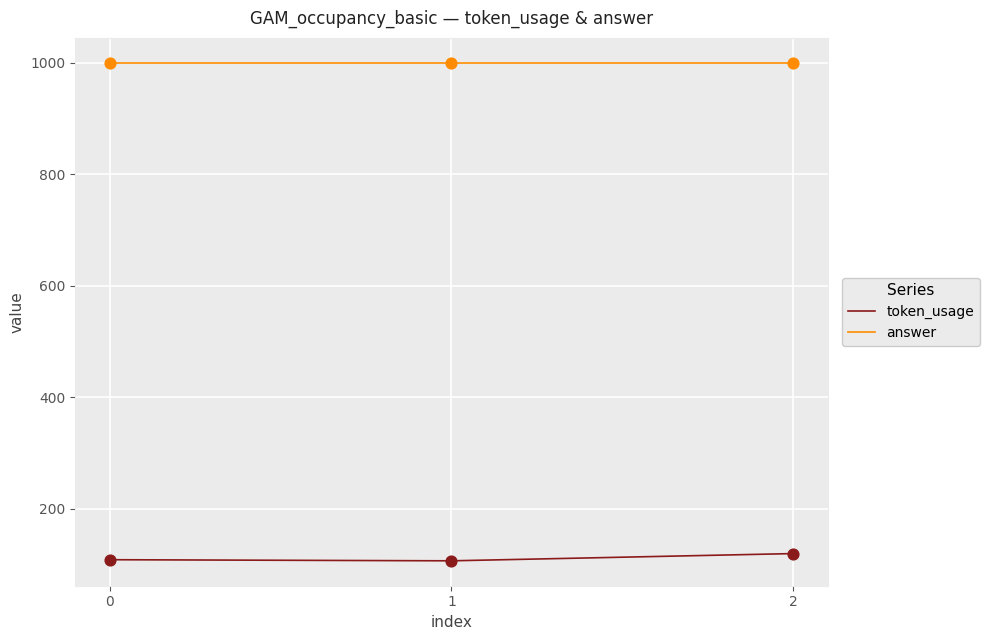

What are all the series names shown in the legend?

token_usage, answer